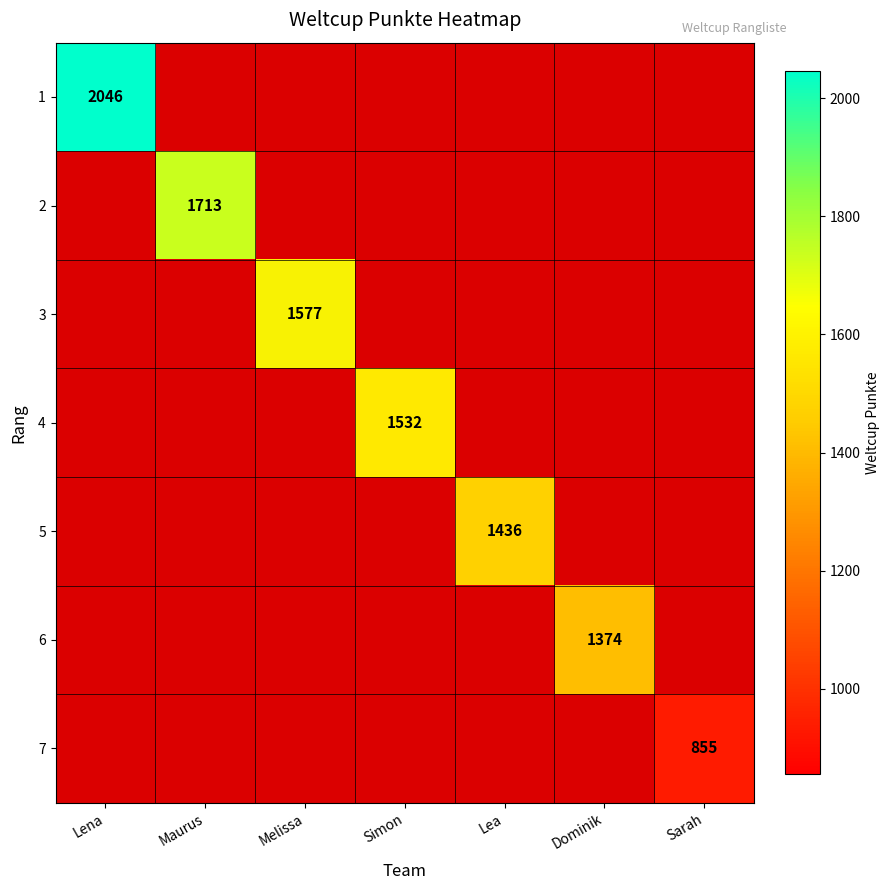

Where is 2 nearest to the value 1106?

Lena